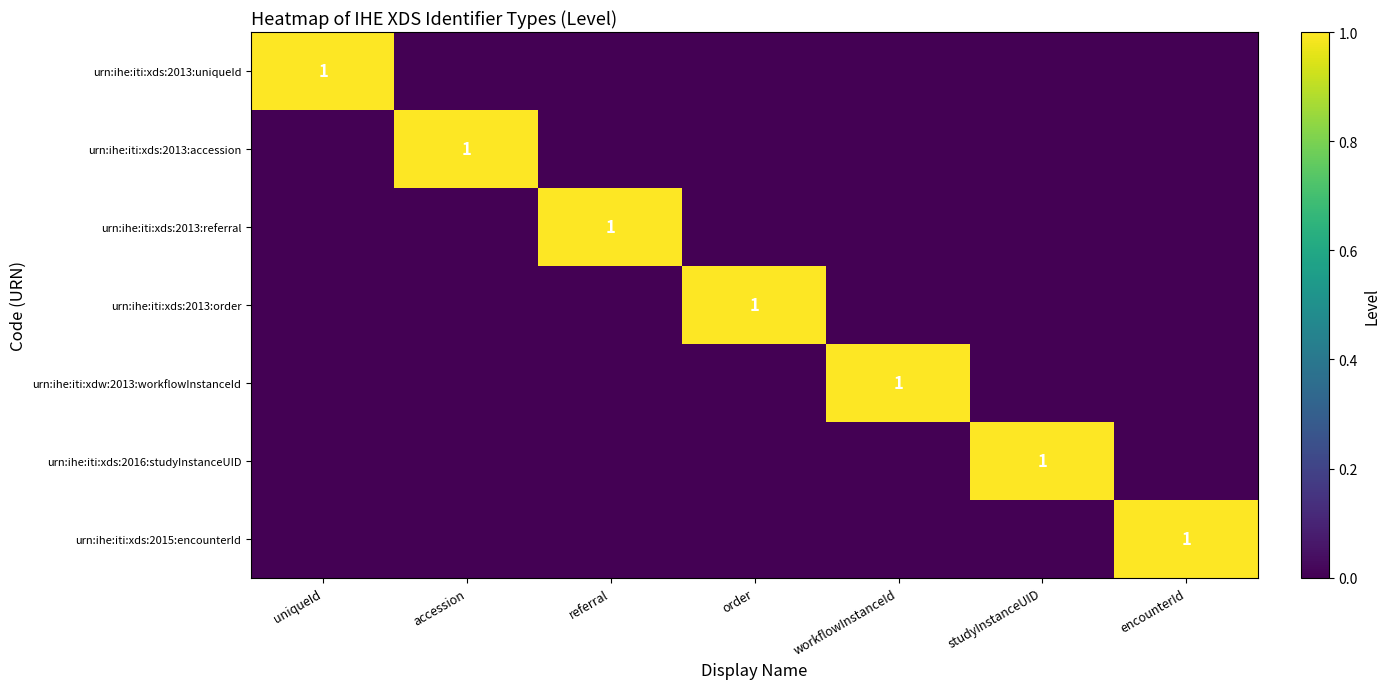

Count the number of categories in the chart.

7